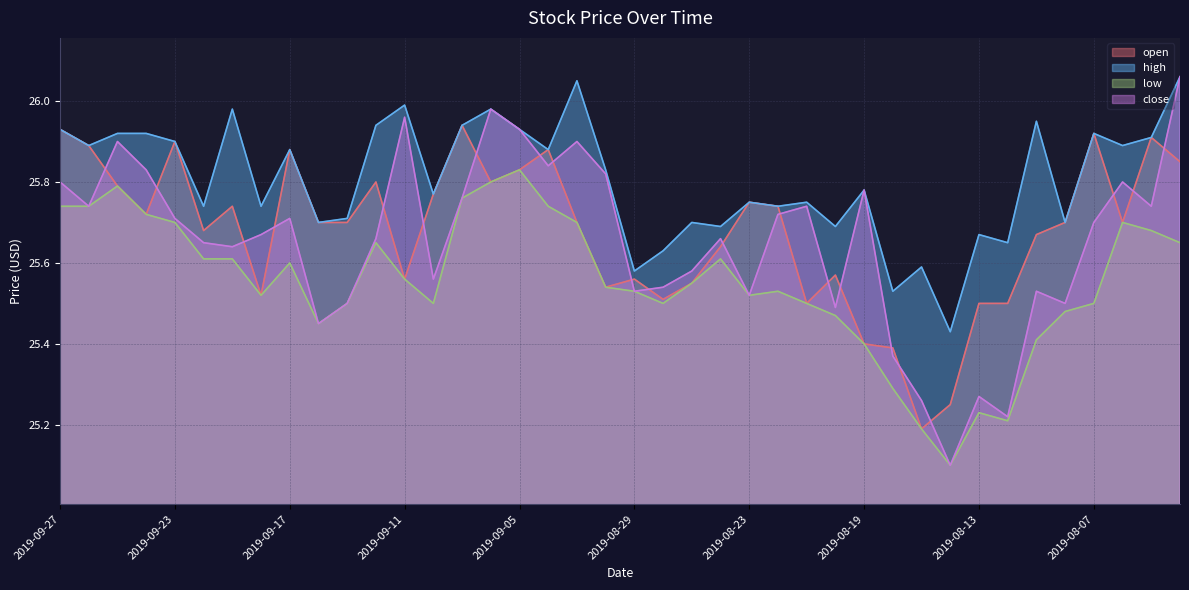

The value of open at 2019-08-08 is 25.7. True or false?

True